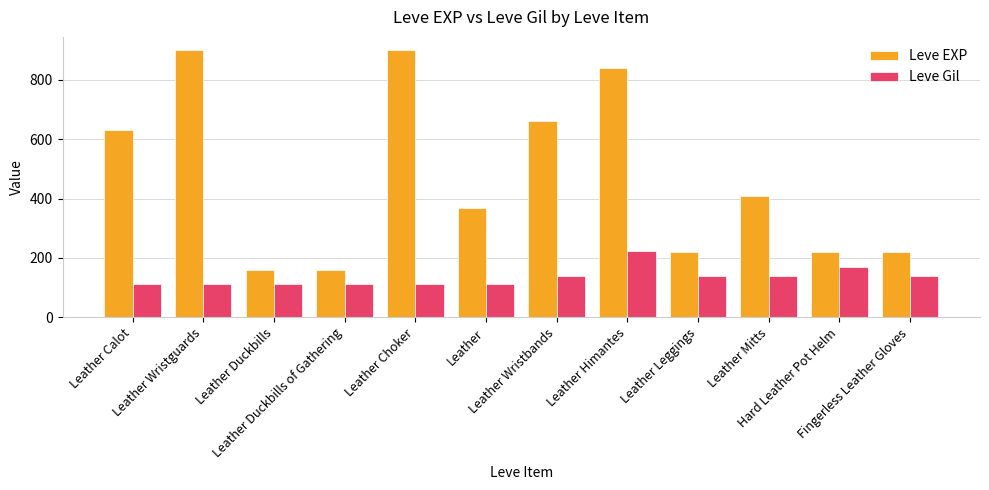

How many categories are shown in the chart?

12